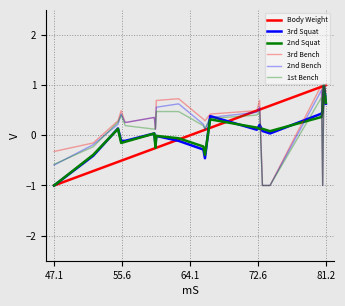

Which series has the largest range (max minus min)?

Body Weight